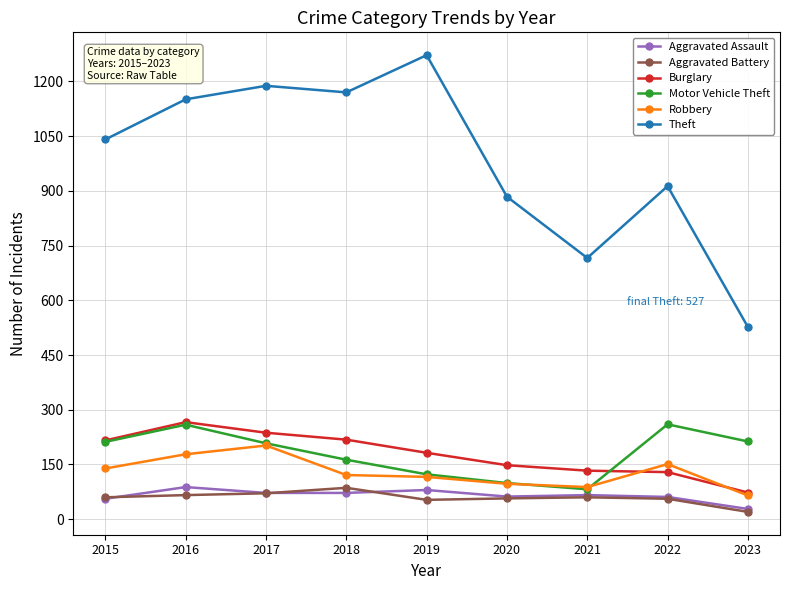

The Burglary series shows 211 at 2022. True or false?

False